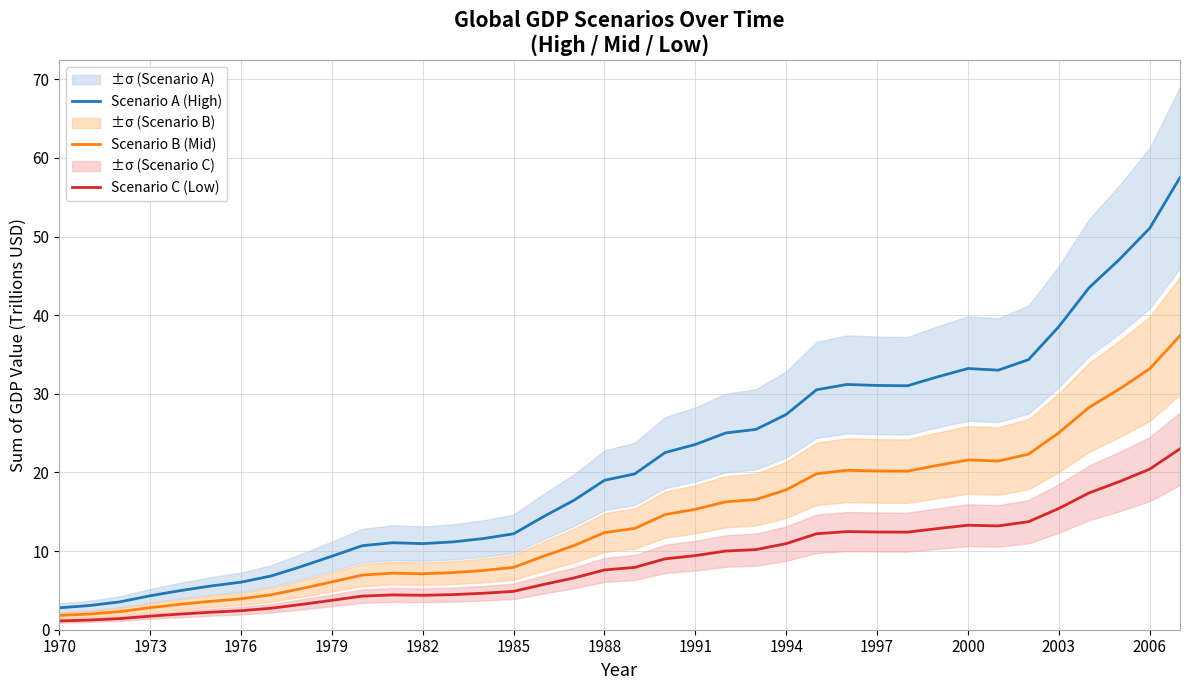

What is the value of the Scenario A (High) point at the 5th from the left?

5.0